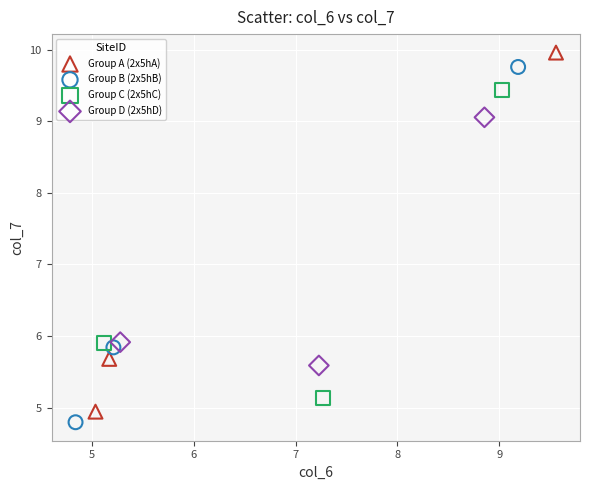

Which series has the largest Y range (max minus min)?

Group A (2x5hA)